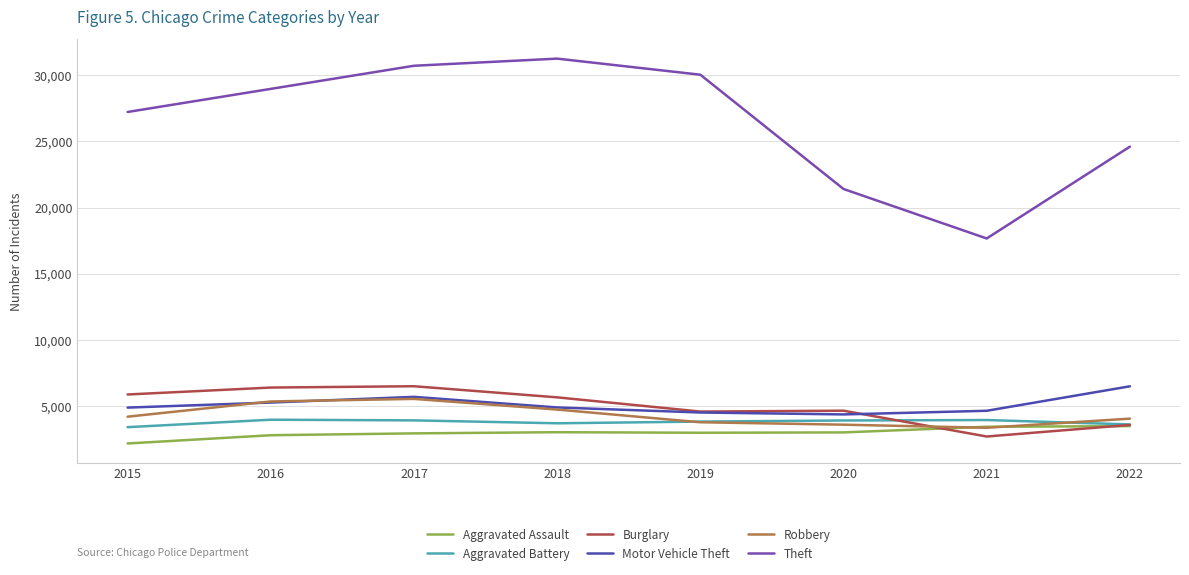

True or false: Theft and Aggravated Assault intersect in this chart.

False